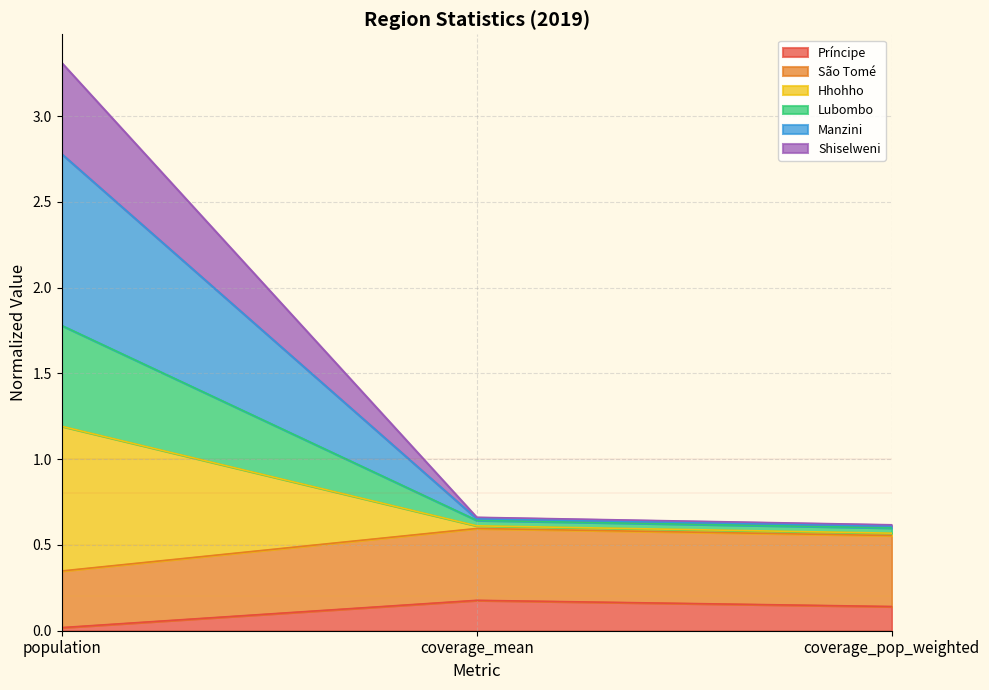

At which category is the sum across all series the highest?

population